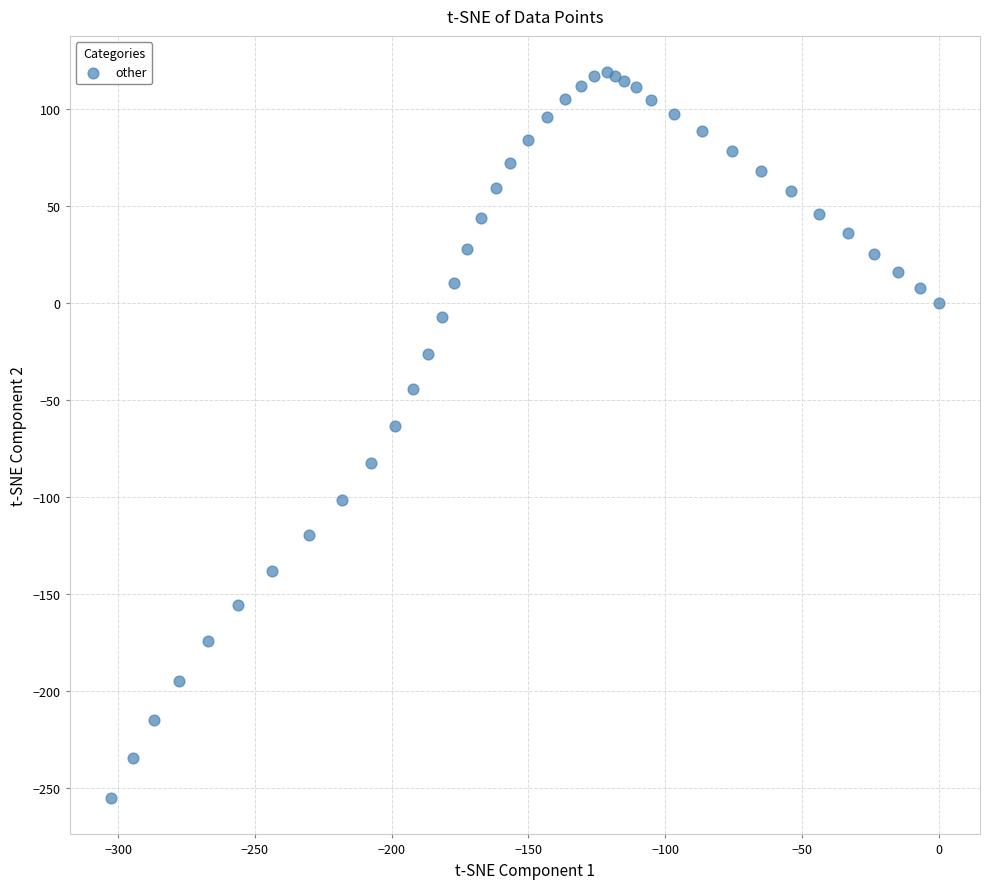

What Y value in the scatter plot is closest to -68?

-63.4